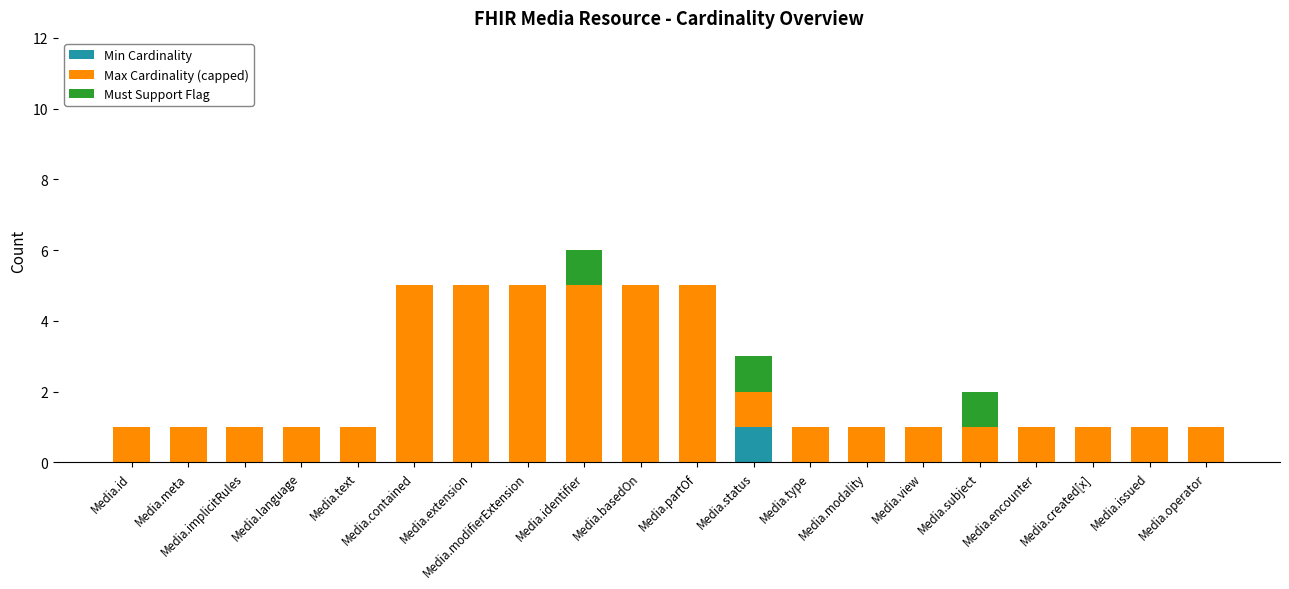

Rank the series at Media.id from highest to lowest value.

Max Cardinality (capped), Min Cardinality, Must Support Flag